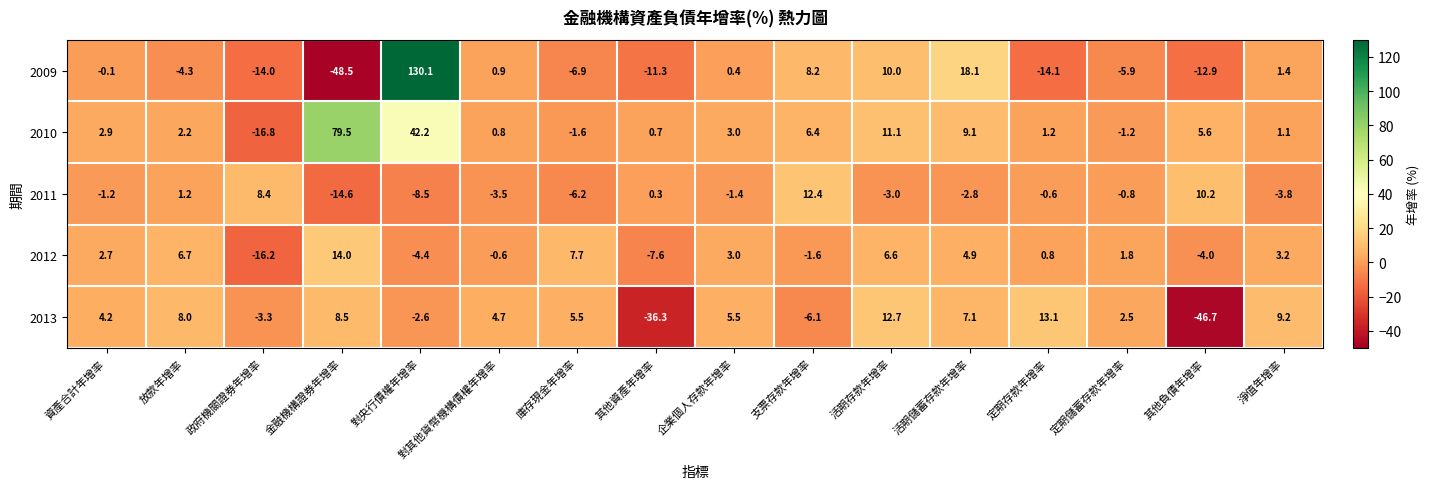

True or false: 2012 has a value of 7.7 at 庫存現金年增率.

True